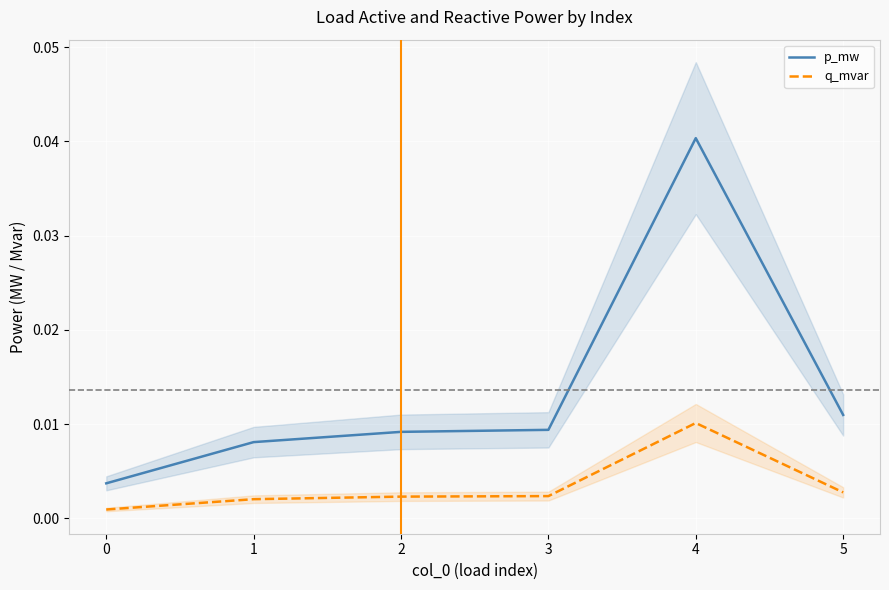

True or false: p_mw and q_mvar intersect in this chart.

False